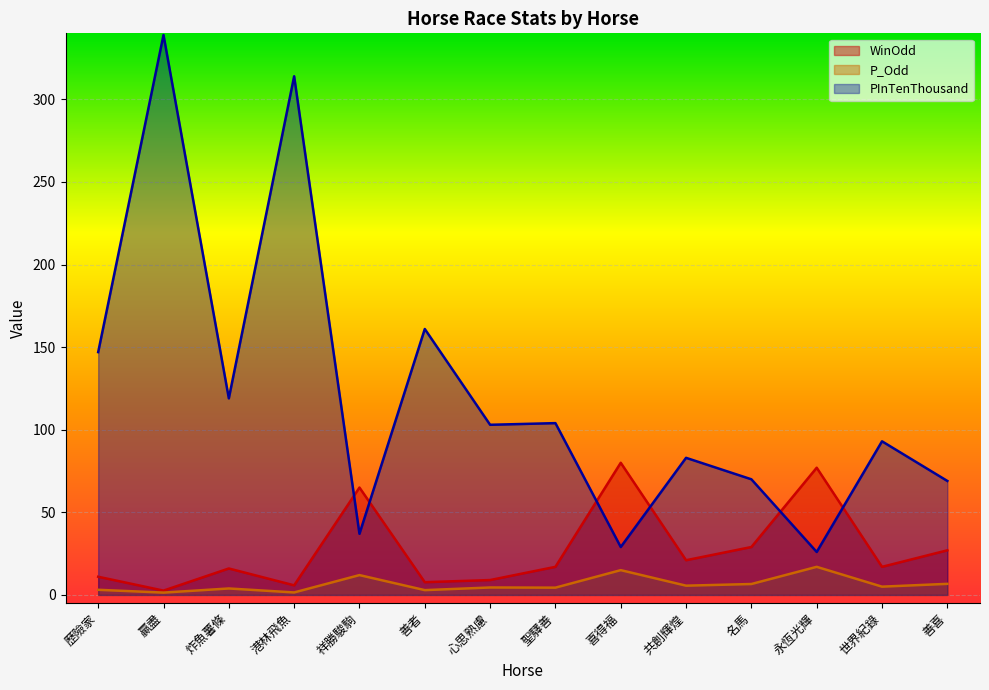

Reading left to right, list all the values displayed in this chart.

WinOdd: 11.0	2.6	16.0	5.8	65.0	7.7	9.0	17.0	80.0	21.0	29.0	77.0	17.0	27.0
P_Odd: 3.1	1.4	3.9	1.5	12.0	2.9	4.5	4.4	15.0	5.6	6.6	17.0	5.0	6.7
PInTenThousand: 147.0	339.0	119.0	314.0	37.0	161.0	103.0	104.0	29.0	83.0	70.0	26.0	93.0	69.0